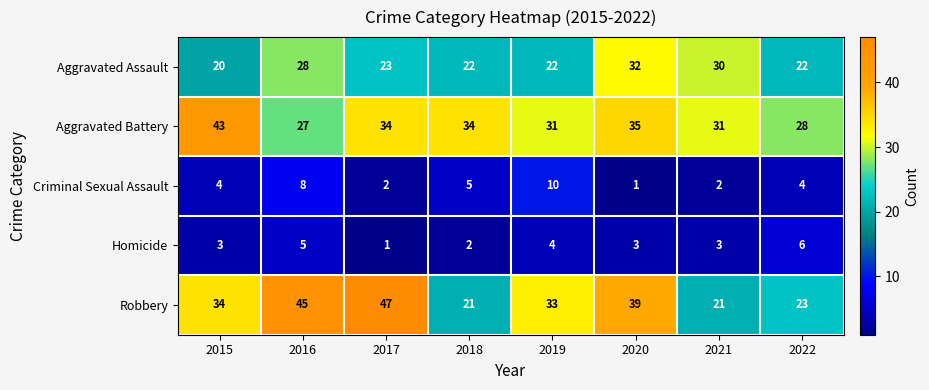

Rank the series by their maximum value, from lowest to highest.

Homicide, Criminal Sexual Assault, Aggravated Assault, Aggravated Battery, Robbery